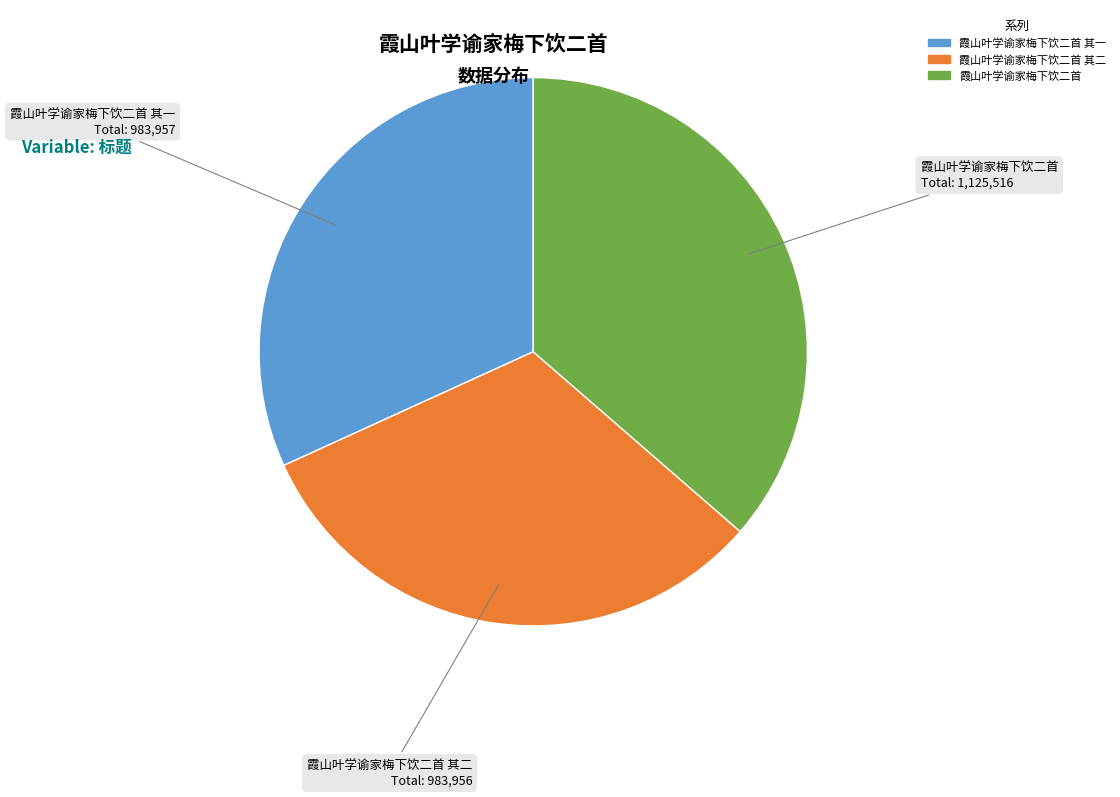

Does any single category account for the majority?

No